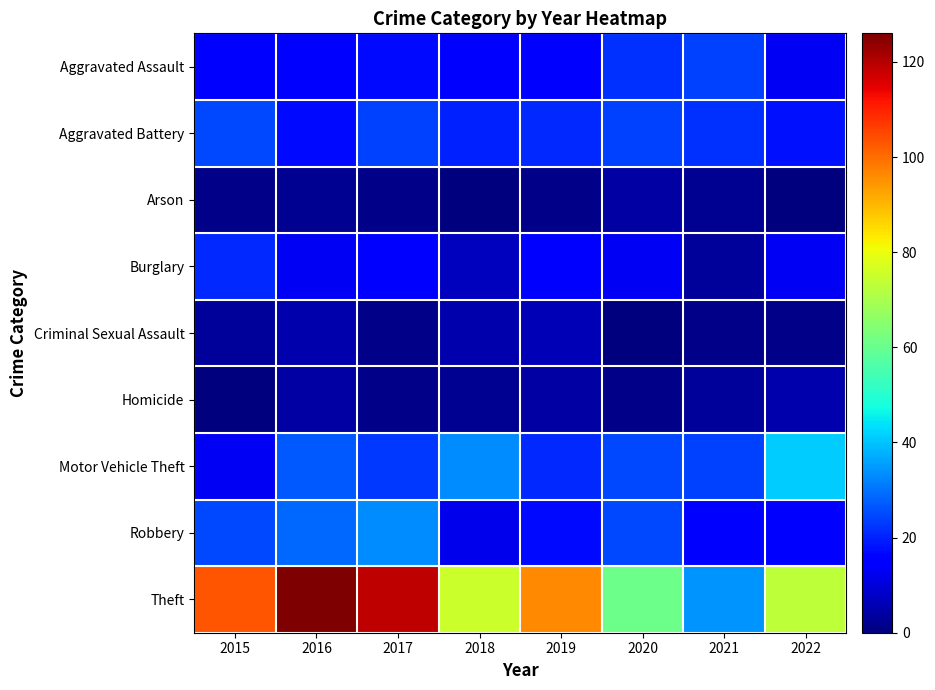

At which category is the sum across all series the highest?

2016